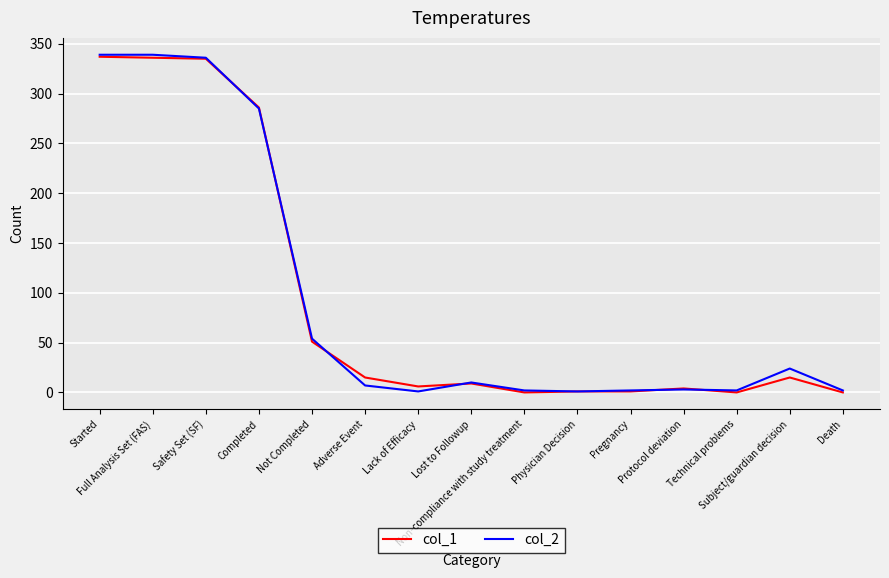

What is the total value across all series at Non-compliance with study treatment?

2